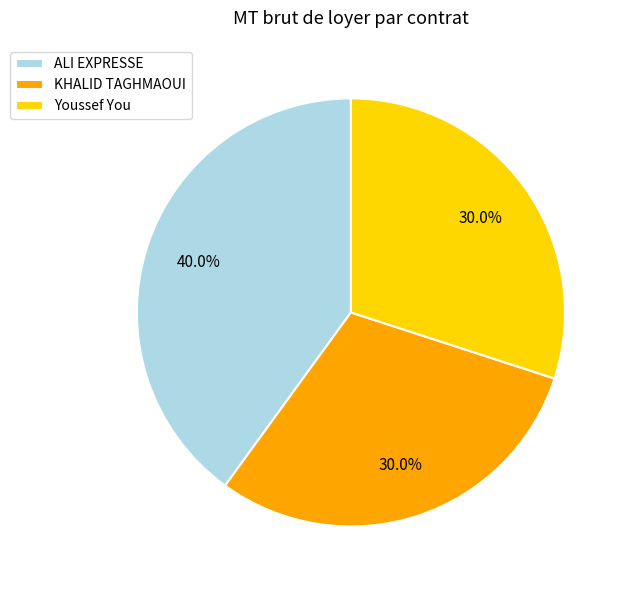

Which category has the biggest portion of the pie?

ALI EXPRESSE